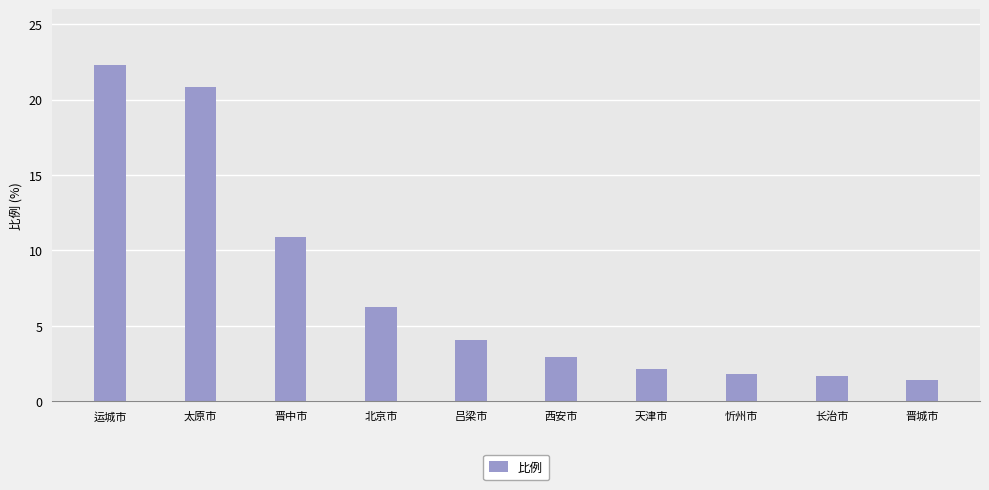

What is the sum of the values at 晋城市 and 忻州市?

3.2